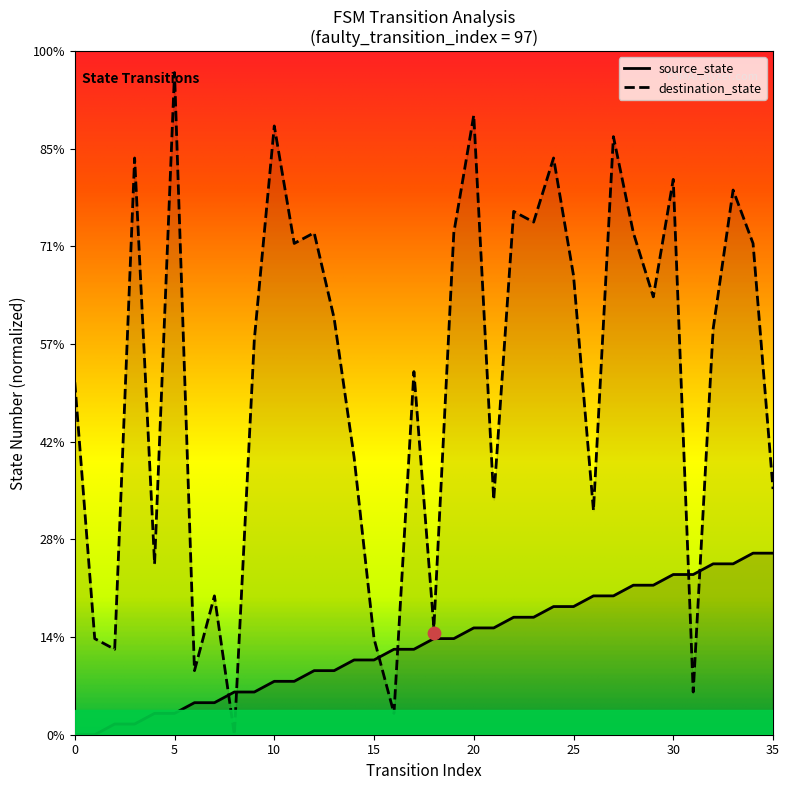

Is the value of source_state at 29 greater than the value of destination_state at 32?

No